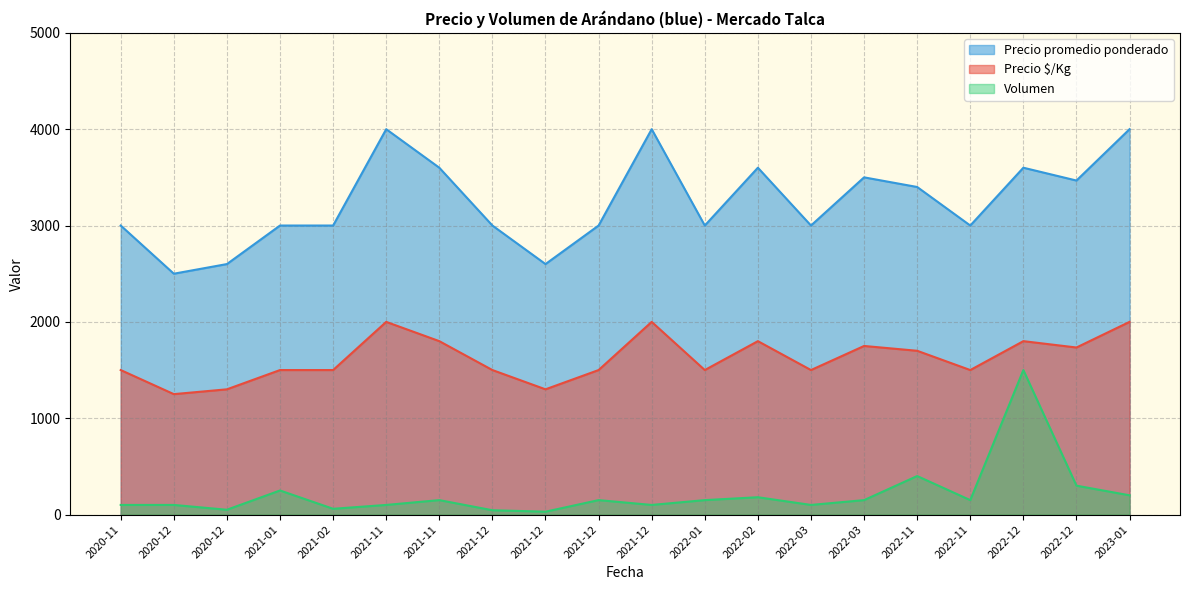

What is the sum of the Precio $/Kg values at 2022-01 and 2022-11?

3200